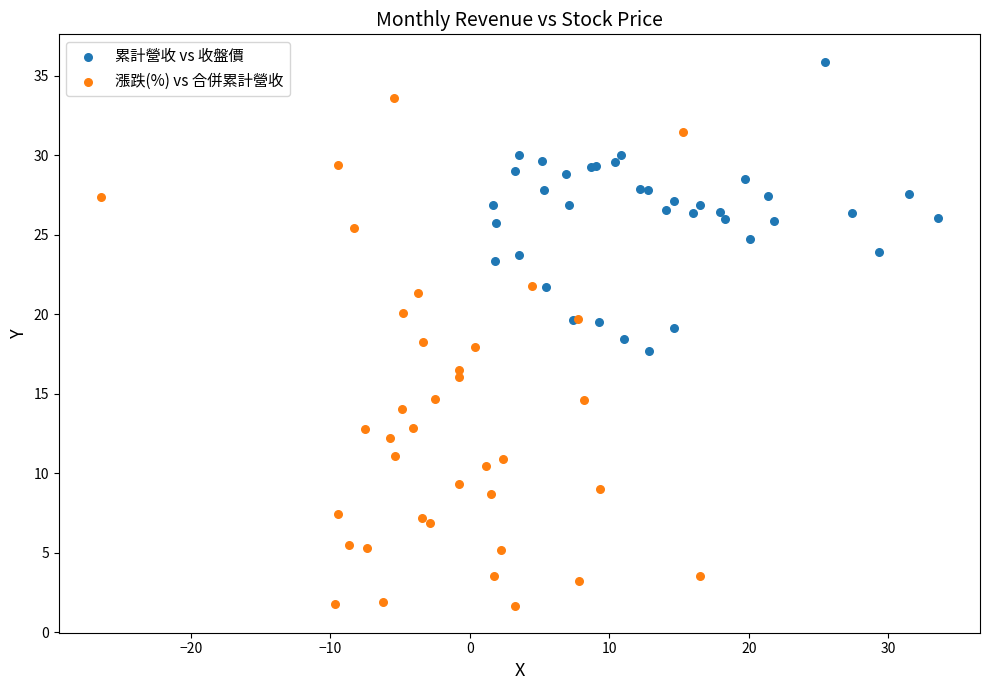

Which series contains the highest Y value?

累計營收 vs 收盤價